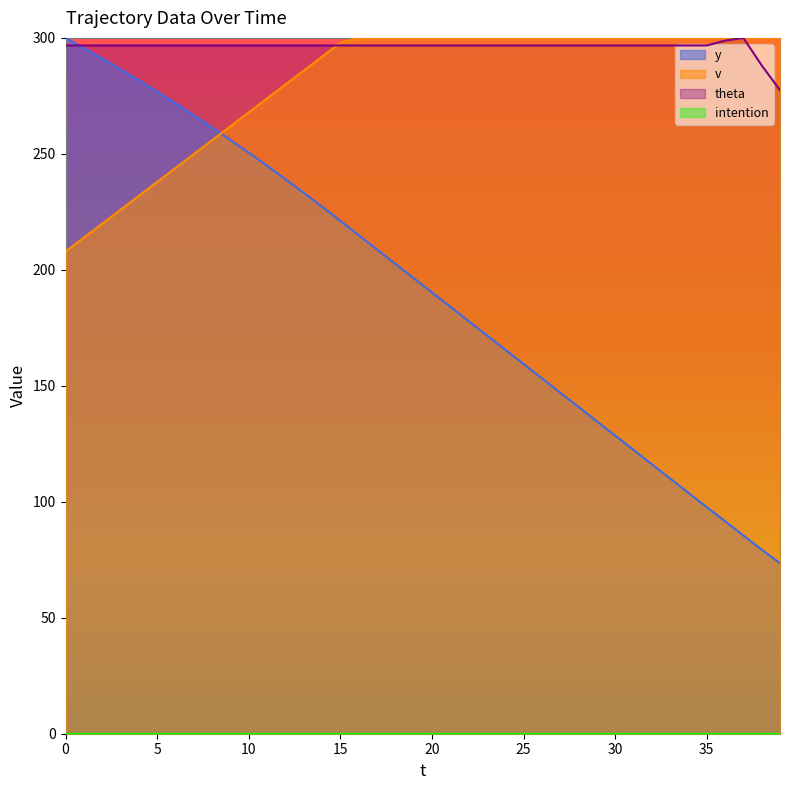

What is the spread (max minus min) of values at 35?

300.0